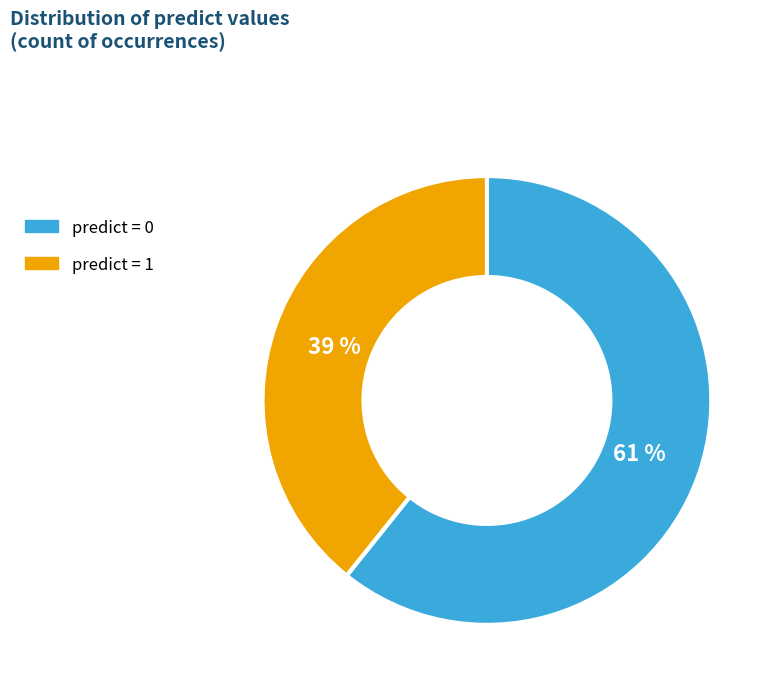

Count the number of slices in the pie.

2